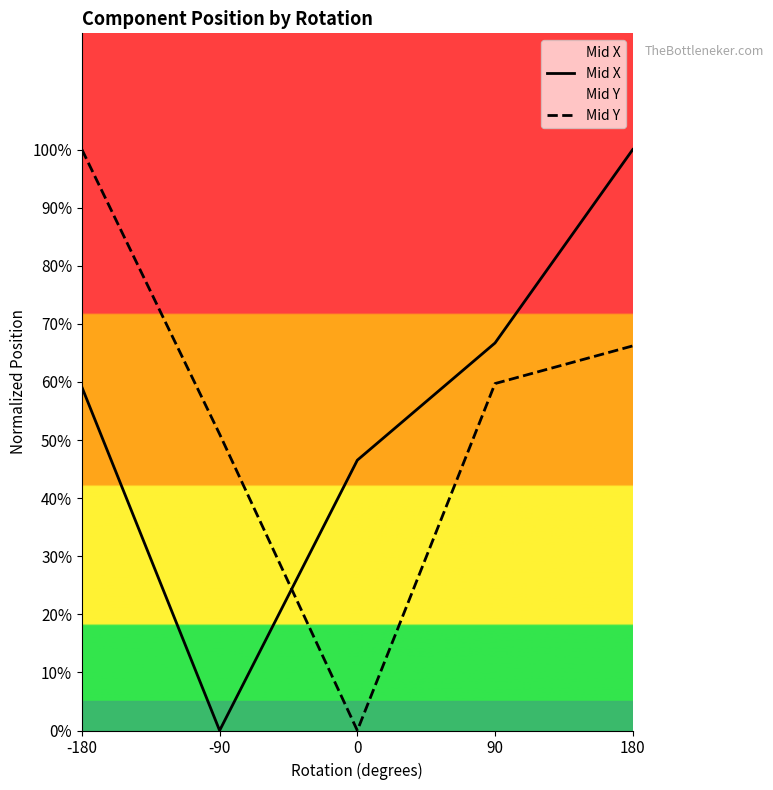

List the series in order of their peak value, lowest first.

Mid X, Mid Y